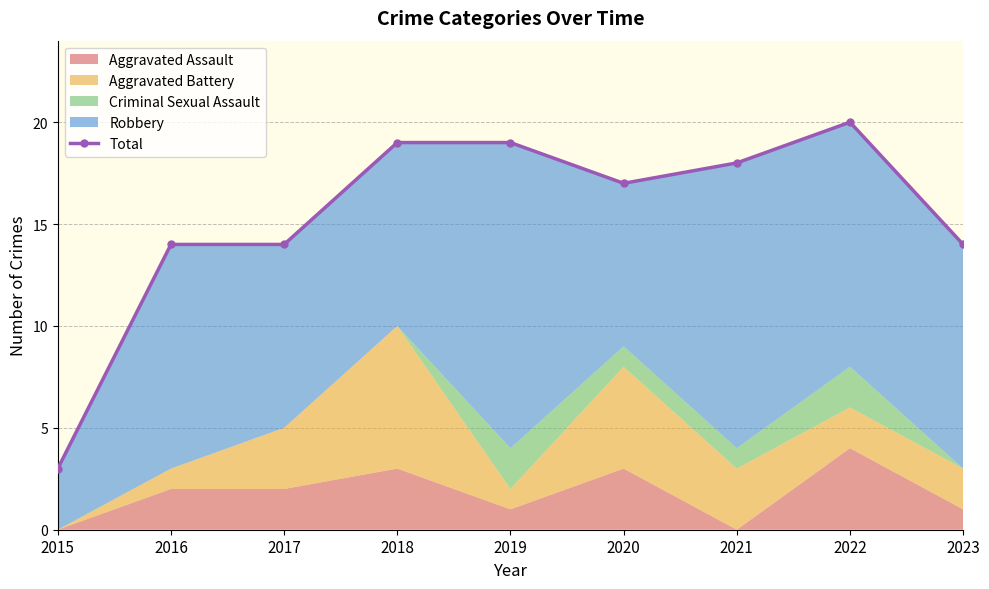

What is the difference between the values at 2019 and 2022?

1